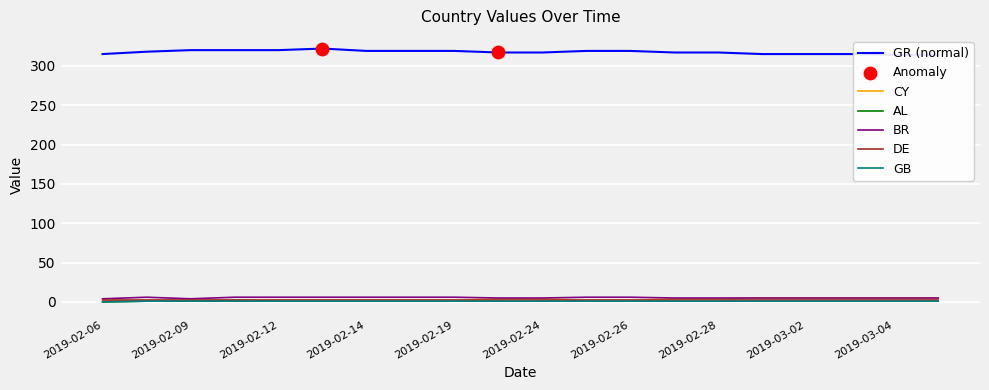

At which category is the sum across all series the highest?

2019-02-13